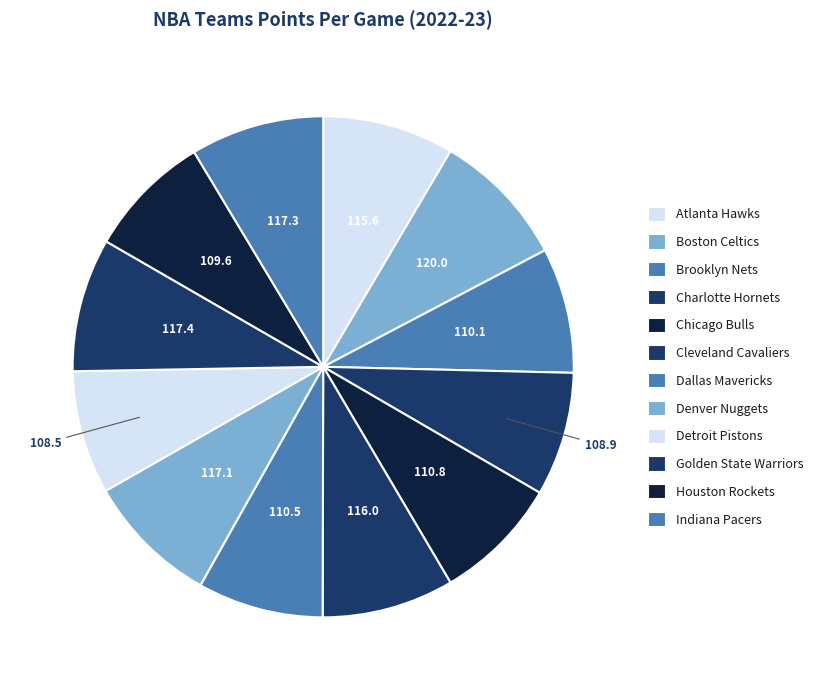

How many segments does this pie chart have?

12